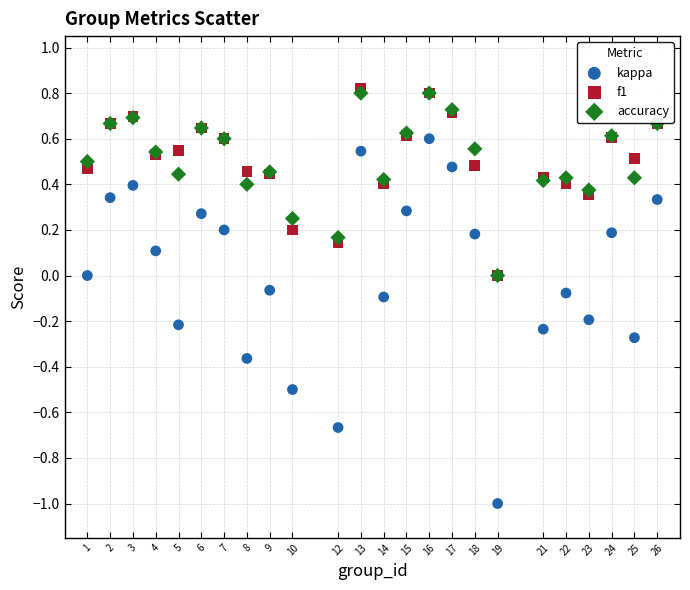

What are all the series names shown in the legend?

kappa, f1, accuracy